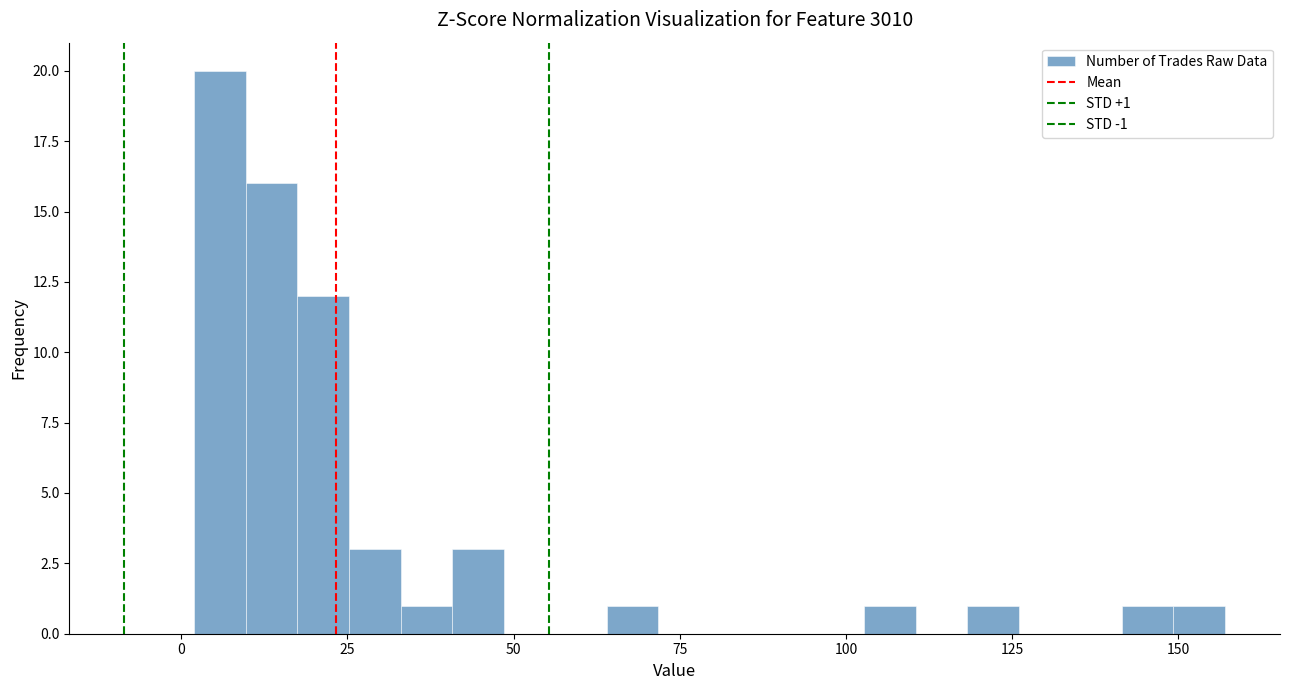

Around what value on the x-axis is the tallest bar? Give the approximate position of its centre, as read against the axis.

5